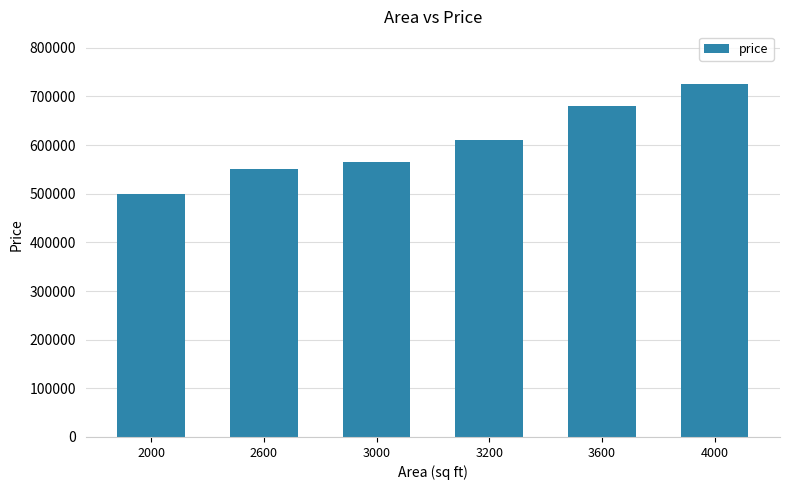

What is the difference between the values at 3200 and 2600?

60000